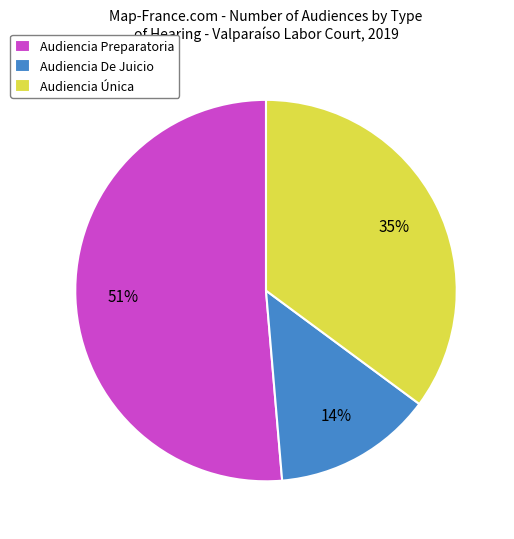

Which has a higher value, Audiencia Preparatoria or Audiencia De Juicio?

Audiencia Preparatoria